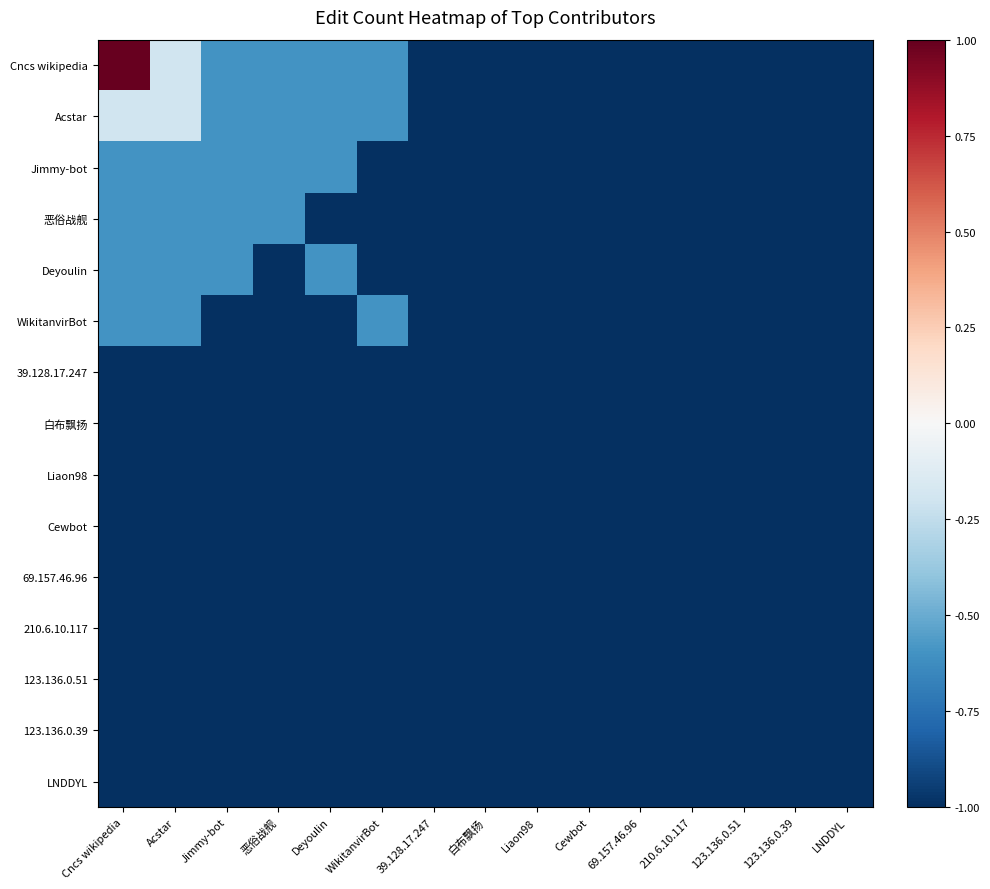

Reading left to right, transcribe all the data shown in this chart.

Cncs wikipedia: Cncs wikipedia=1.0	Acstar=-0.2	Jimmy-bot=-0.6	恶俗战舰=-0.6	Deyoulin=-0.6	WikitanvirBot=-0.6	39.128.17.247=-1.0	白布飘扬=-1.0	Liaon98=-1.0	Cewbot=-1.0	69.157.46.96=-1.0	210.6.10.117=-1.0	123.136.0.51=-1.0	123.136.0.39=-1.0	LNDDYL=-1.0
Acstar: Cncs wikipedia=-0.2	Acstar=-0.2	Jimmy-bot=-0.6	恶俗战舰=-0.6	Deyoulin=-0.6	WikitanvirBot=-0.6	39.128.17.247=-1.0	白布飘扬=-1.0	Liaon98=-1.0	Cewbot=-1.0	69.157.46.96=-1.0	210.6.10.117=-1.0	123.136.0.51=-1.0	123.136.0.39=-1.0	LNDDYL=-1.0
Jimmy-bot: Cncs wikipedia=-0.6	Acstar=-0.6	Jimmy-bot=-0.6	恶俗战舰=-0.6	Deyoulin=-0.6	WikitanvirBot=-1.0	39.128.17.247=-1.0	白布飘扬=-1.0	Liaon98=-1.0	Cewbot=-1.0	69.157.46.96=-1.0	210.6.10.117=-1.0	123.136.0.51=-1.0	123.136.0.39=-1.0	LNDDYL=-1.0
恶俗战舰: Cncs wikipedia=-0.6	Acstar=-0.6	Jimmy-bot=-0.6	恶俗战舰=-0.6	Deyoulin=-1.0	WikitanvirBot=-1.0	39.128.17.247=-1.0	白布飘扬=-1.0	Liaon98=-1.0	Cewbot=-1.0	69.157.46.96=-1.0	210.6.10.117=-1.0	123.136.0.51=-1.0	123.136.0.39=-1.0	LNDDYL=-1.0
Deyoulin: Cncs wikipedia=-0.6	Acstar=-0.6	Jimmy-bot=-0.6	恶俗战舰=-1.0	Deyoulin=-0.6	WikitanvirBot=-1.0	39.128.17.247=-1.0	白布飘扬=-1.0	Liaon98=-1.0	Cewbot=-1.0	69.157.46.96=-1.0	210.6.10.117=-1.0	123.136.0.51=-1.0	123.136.0.39=-1.0	LNDDYL=-1.0
WikitanvirBot: Cncs wikipedia=-0.6	Acstar=-0.6	Jimmy-bot=-1.0	恶俗战舰=-1.0	Deyoulin=-1.0	WikitanvirBot=-0.6	39.128.17.247=-1.0	白布飘扬=-1.0	Liaon98=-1.0	Cewbot=-1.0	69.157.46.96=-1.0	210.6.10.117=-1.0	123.136.0.51=-1.0	123.136.0.39=-1.0	LNDDYL=-1.0
39.128.17.247: Cncs wikipedia=-1.0	Acstar=-1.0	Jimmy-bot=-1.0	恶俗战舰=-1.0	Deyoulin=-1.0	WikitanvirBot=-1.0	39.128.17.247=-1.0	白布飘扬=-1.0	Liaon98=-1.0	Cewbot=-1.0	69.157.46.96=-1.0	210.6.10.117=-1.0	123.136.0.51=-1.0	123.136.0.39=-1.0	LNDDYL=-1.0
白布飘扬: Cncs wikipedia=-1.0	Acstar=-1.0	Jimmy-bot=-1.0	恶俗战舰=-1.0	Deyoulin=-1.0	WikitanvirBot=-1.0	39.128.17.247=-1.0	白布飘扬=-1.0	Liaon98=-1.0	Cewbot=-1.0	69.157.46.96=-1.0	210.6.10.117=-1.0	123.136.0.51=-1.0	123.136.0.39=-1.0	LNDDYL=-1.0
Liaon98: Cncs wikipedia=-1.0	Acstar=-1.0	Jimmy-bot=-1.0	恶俗战舰=-1.0	Deyoulin=-1.0	WikitanvirBot=-1.0	39.128.17.247=-1.0	白布飘扬=-1.0	Liaon98=-1.0	Cewbot=-1.0	69.157.46.96=-1.0	210.6.10.117=-1.0	123.136.0.51=-1.0	123.136.0.39=-1.0	LNDDYL=-1.0
Cewbot: Cncs wikipedia=-1.0	Acstar=-1.0	Jimmy-bot=-1.0	恶俗战舰=-1.0	Deyoulin=-1.0	WikitanvirBot=-1.0	39.128.17.247=-1.0	白布飘扬=-1.0	Liaon98=-1.0	Cewbot=-1.0	69.157.46.96=-1.0	210.6.10.117=-1.0	123.136.0.51=-1.0	123.136.0.39=-1.0	LNDDYL=-1.0
69.157.46.96: Cncs wikipedia=-1.0	Acstar=-1.0	Jimmy-bot=-1.0	恶俗战舰=-1.0	Deyoulin=-1.0	WikitanvirBot=-1.0	39.128.17.247=-1.0	白布飘扬=-1.0	Liaon98=-1.0	Cewbot=-1.0	69.157.46.96=-1.0	210.6.10.117=-1.0	123.136.0.51=-1.0	123.136.0.39=-1.0	LNDDYL=-1.0
210.6.10.117: Cncs wikipedia=-1.0	Acstar=-1.0	Jimmy-bot=-1.0	恶俗战舰=-1.0	Deyoulin=-1.0	WikitanvirBot=-1.0	39.128.17.247=-1.0	白布飘扬=-1.0	Liaon98=-1.0	Cewbot=-1.0	69.157.46.96=-1.0	210.6.10.117=-1.0	123.136.0.51=-1.0	123.136.0.39=-1.0	LNDDYL=-1.0
123.136.0.51: Cncs wikipedia=-1.0	Acstar=-1.0	Jimmy-bot=-1.0	恶俗战舰=-1.0	Deyoulin=-1.0	WikitanvirBot=-1.0	39.128.17.247=-1.0	白布飘扬=-1.0	Liaon98=-1.0	Cewbot=-1.0	69.157.46.96=-1.0	210.6.10.117=-1.0	123.136.0.51=-1.0	123.136.0.39=-1.0	LNDDYL=-1.0
123.136.0.39: Cncs wikipedia=-1.0	Acstar=-1.0	Jimmy-bot=-1.0	恶俗战舰=-1.0	Deyoulin=-1.0	WikitanvirBot=-1.0	39.128.17.247=-1.0	白布飘扬=-1.0	Liaon98=-1.0	Cewbot=-1.0	69.157.46.96=-1.0	210.6.10.117=-1.0	123.136.0.51=-1.0	123.136.0.39=-1.0	LNDDYL=-1.0
LNDDYL: Cncs wikipedia=-1.0	Acstar=-1.0	Jimmy-bot=-1.0	恶俗战舰=-1.0	Deyoulin=-1.0	WikitanvirBot=-1.0	39.128.17.247=-1.0	白布飘扬=-1.0	Liaon98=-1.0	Cewbot=-1.0	69.157.46.96=-1.0	210.6.10.117=-1.0	123.136.0.51=-1.0	123.136.0.39=-1.0	LNDDYL=-1.0